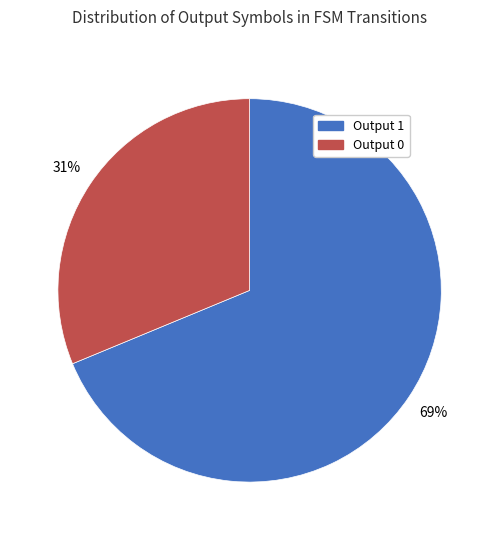

What percentage is the Output 1 slice, to the nearest percent?

69%